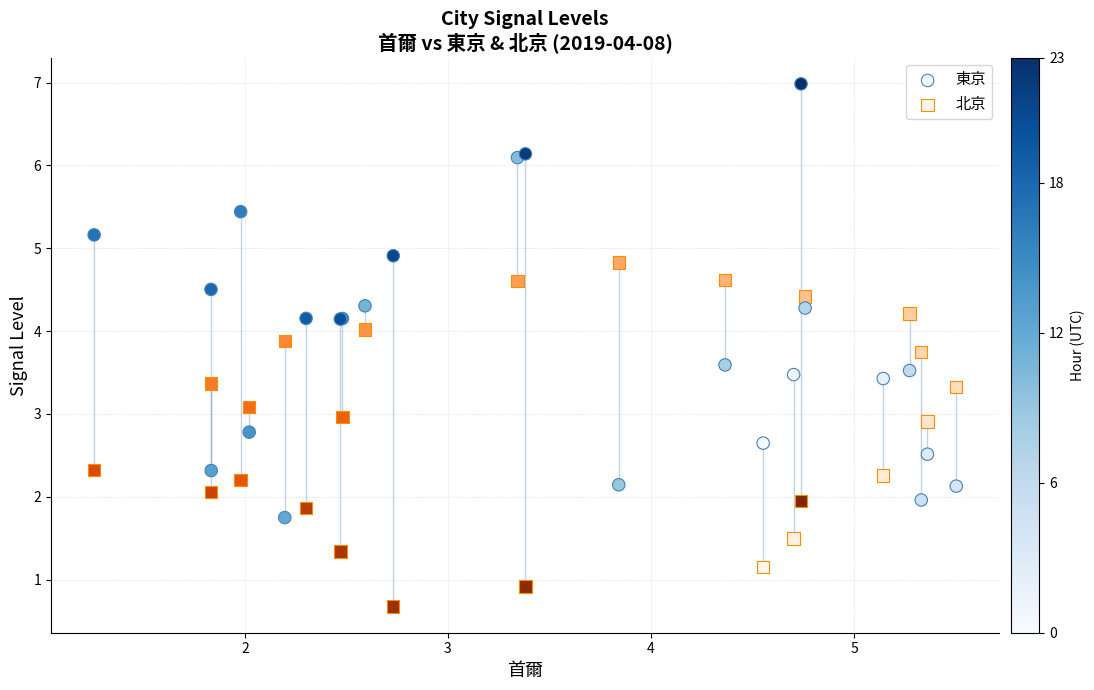

What are all the series names shown in the legend?

東京, 北京